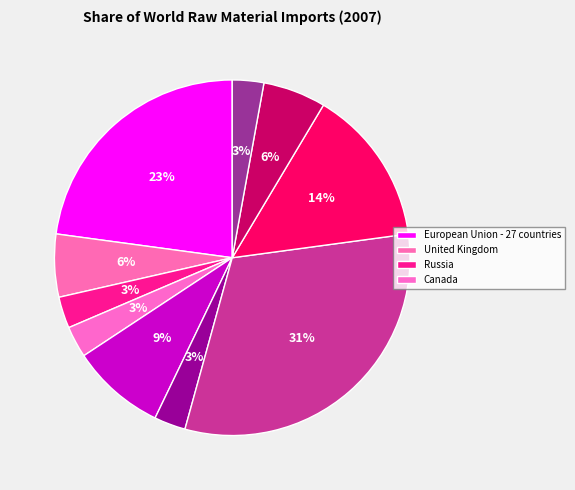

How many segments does this pie chart have?

10